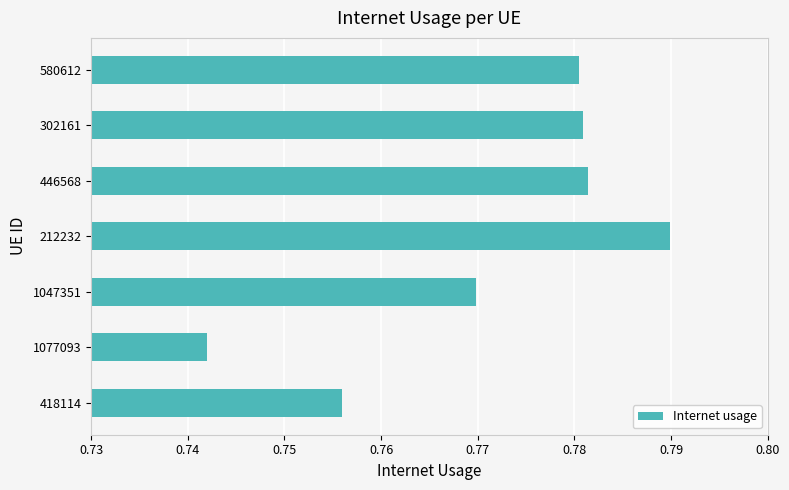

Which label corresponds to the largest value in the chart?

212232